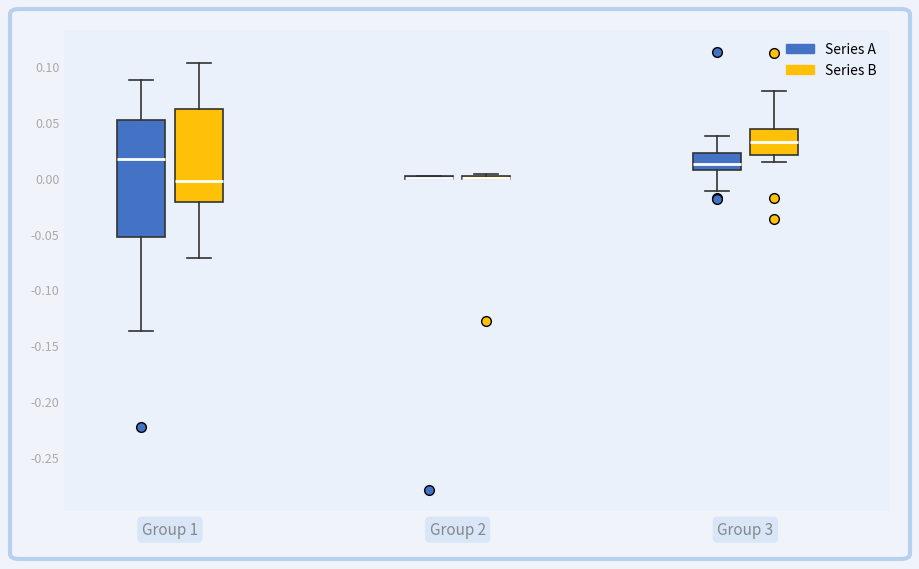

Reading left to right, transcribe this box plot: for each box, give where its median line is, the range the box spans, and where its two whiskers end, as read against the y-axis. The values are not printed on the chart, so give them approximately, as read against the axis.

Group 1 (Series A): median 0.015, box -0.055 to 0.050, whiskers -0.135 to 0.090
Group 1 (Series B): median -0.005, box -0.020 to 0.060, whiskers -0.070 to 0.105
Group 2 (Series A): box collapsed to a line at 0.000, whiskers 0.000 to 0.000
Group 2 (Series B): box collapsed to a line at 0.000, whiskers 0.000 to 0.005
Group 3 (Series A): median 0.010, box 0.005 to 0.025, whiskers -0.010 to 0.035
Group 3 (Series B): median 0.035, box 0.020 to 0.045, whiskers 0.015 to 0.080